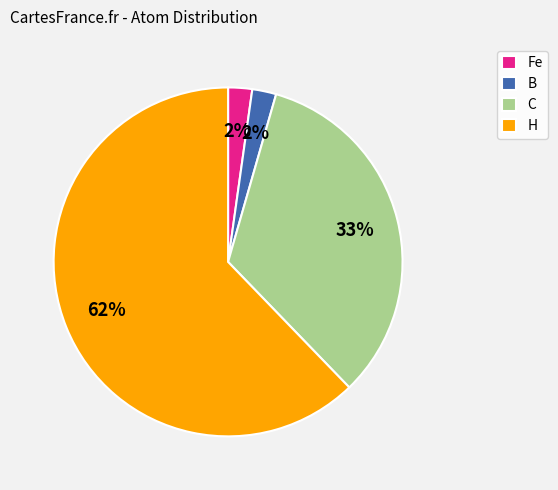

To the nearest percent, what is the average slice percentage?

25%